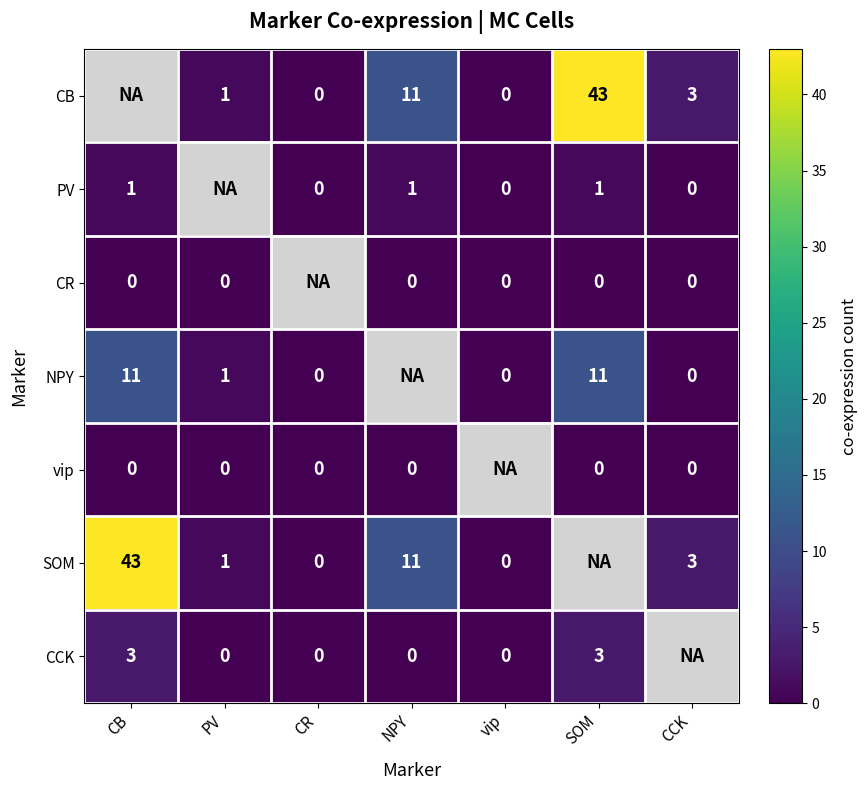

Is the value of CB at PV greater than the value of CCK at SOM?

No